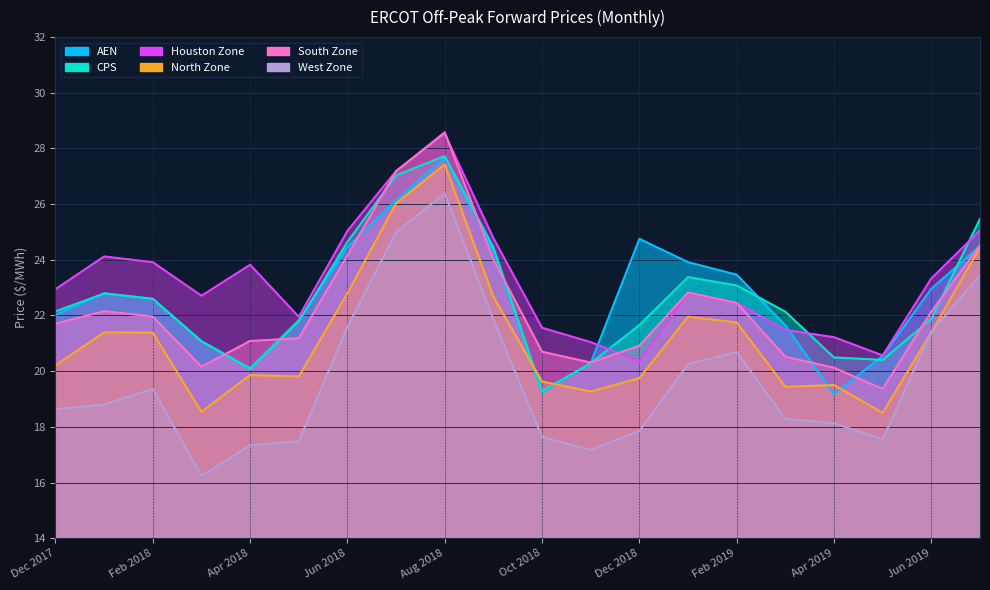

How many data points in North Zone are above 21?

10